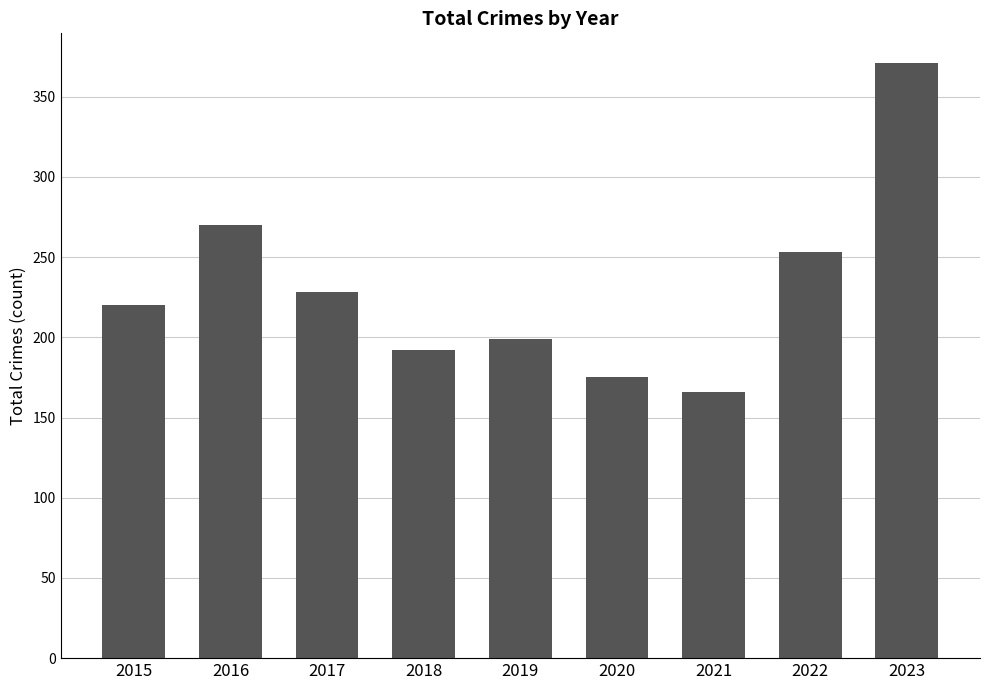

What is the change in value from 2021 to 2022?

+87